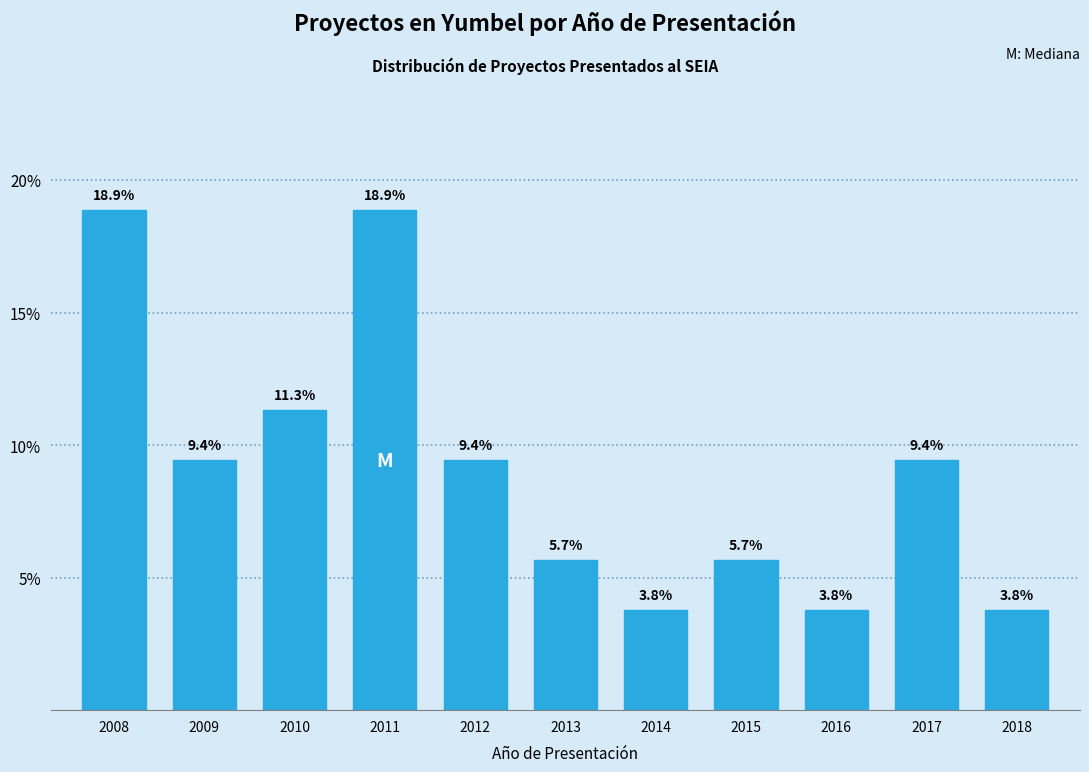

Reading left to right, extract all data points from this chart.

18.9	9.4	11.3	18.9	9.4	5.7	3.8	5.7	3.8	9.4	3.8